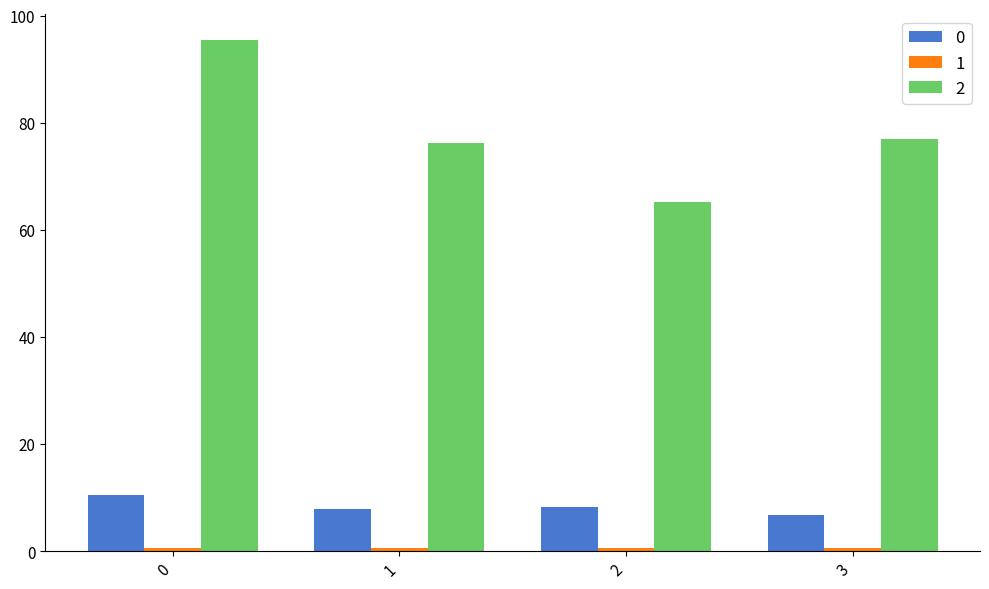

What is the value of the 2 bar at the 3rd from the left?

65.3